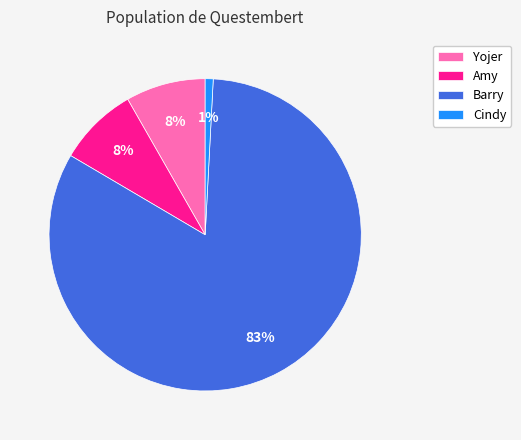

To the nearest percent, what is the average slice percentage?

25%